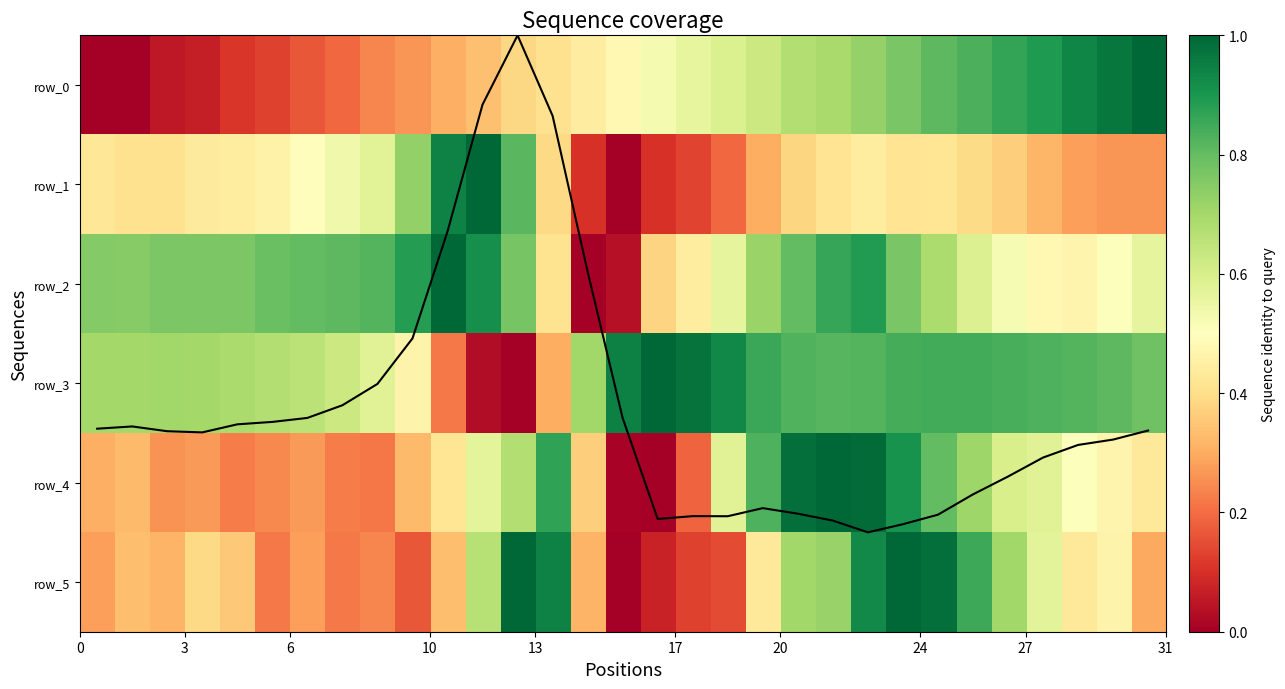

What is the sum of all row_0 values?

15.1